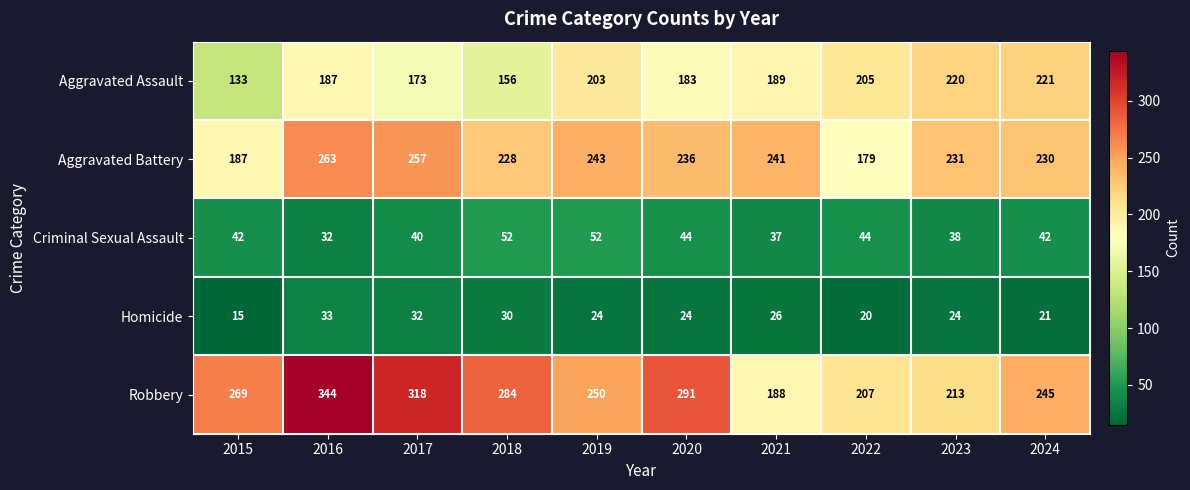

What is the difference between the Aggravated Battery values at 2023 and 2015?

44